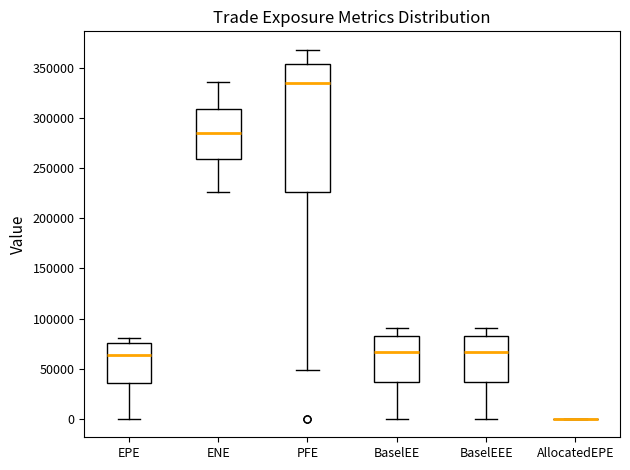

Where does the upper whisker of the box for EPE end on the y-axis? The values are not printed on the chart, so give them approximately, as read against the axis.

80000